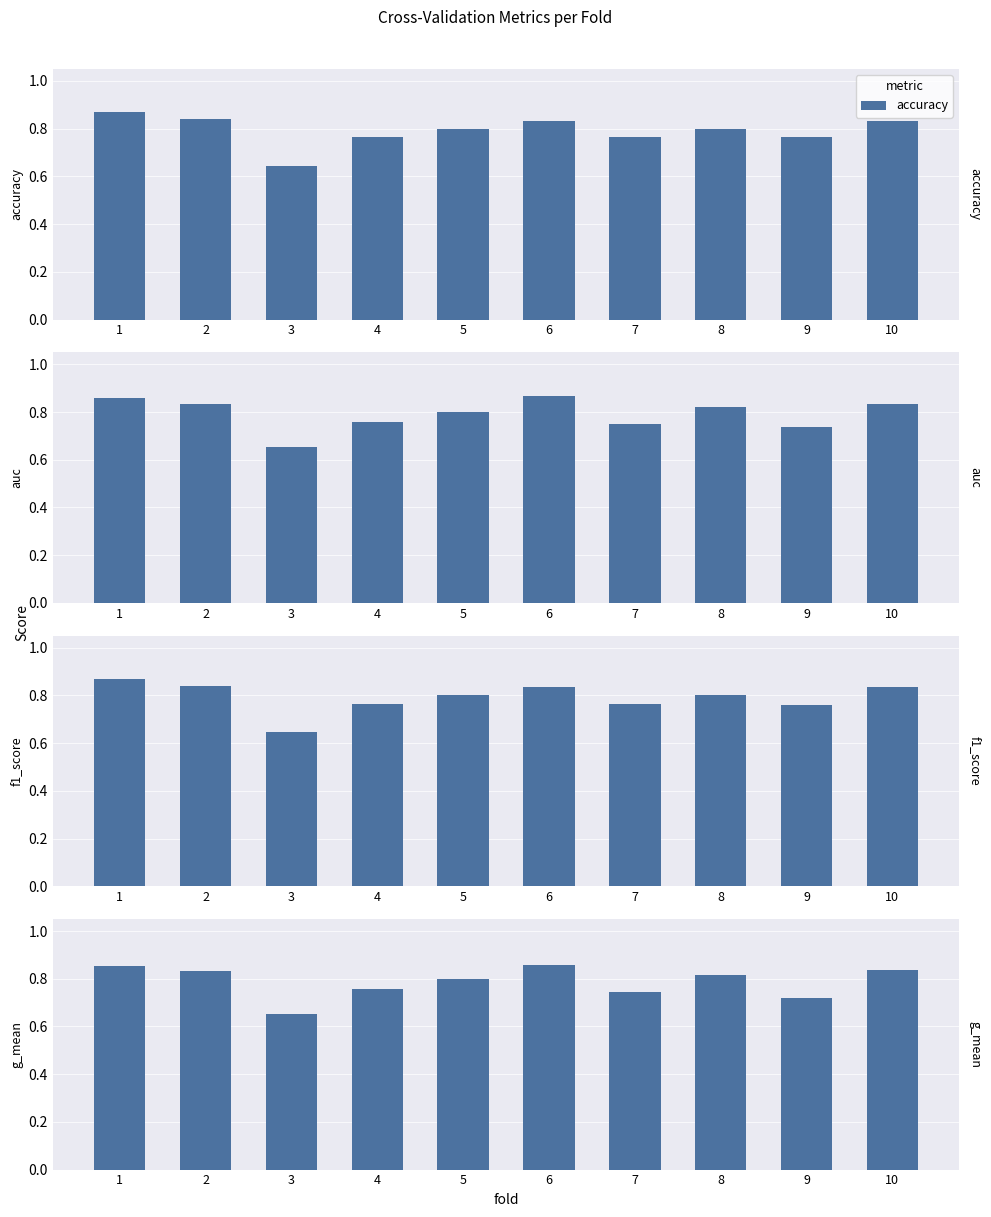

Is it true that accuracy equals 0.4 at 7?

False